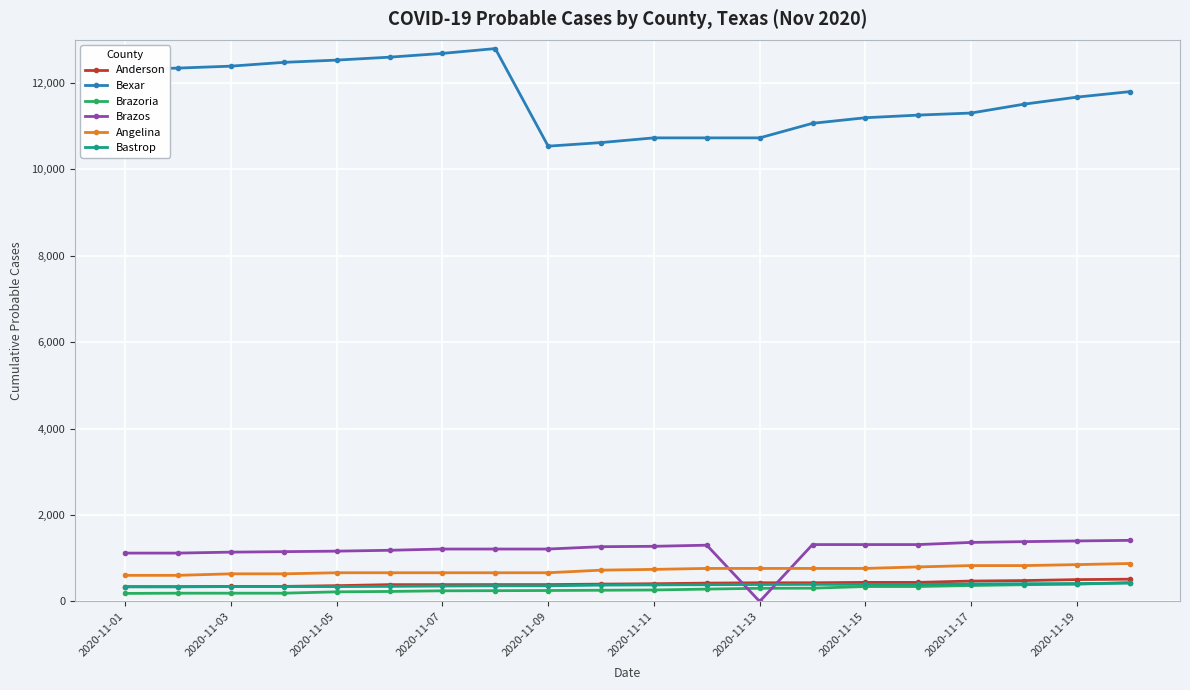

True or false: Anderson and Bexar cross at least once.

False